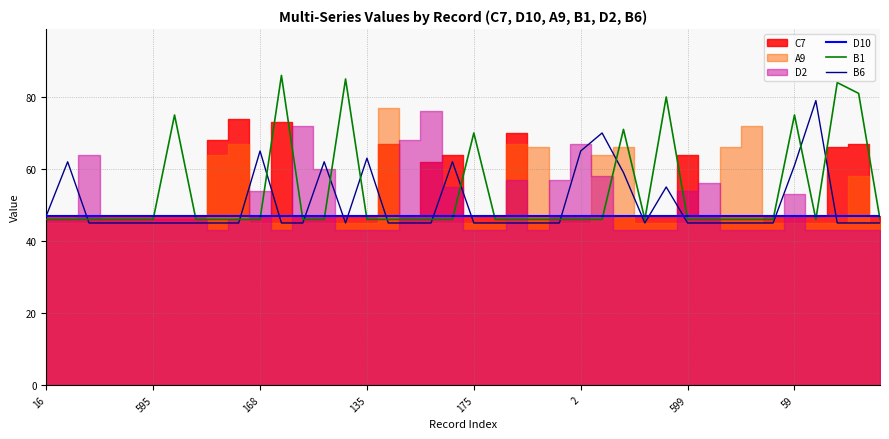

After their last crossing, which series has the higher values: B1 or D10?

D10